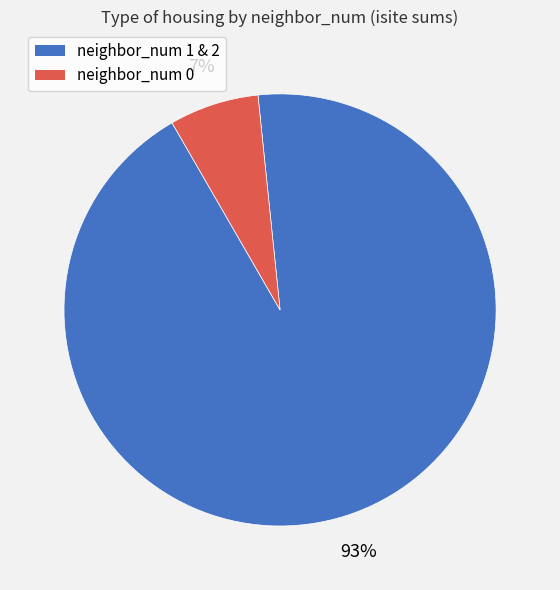

Do neighbor_num 1 & 2 and neighbor_num 0 together represent more than half of the pie?

Yes